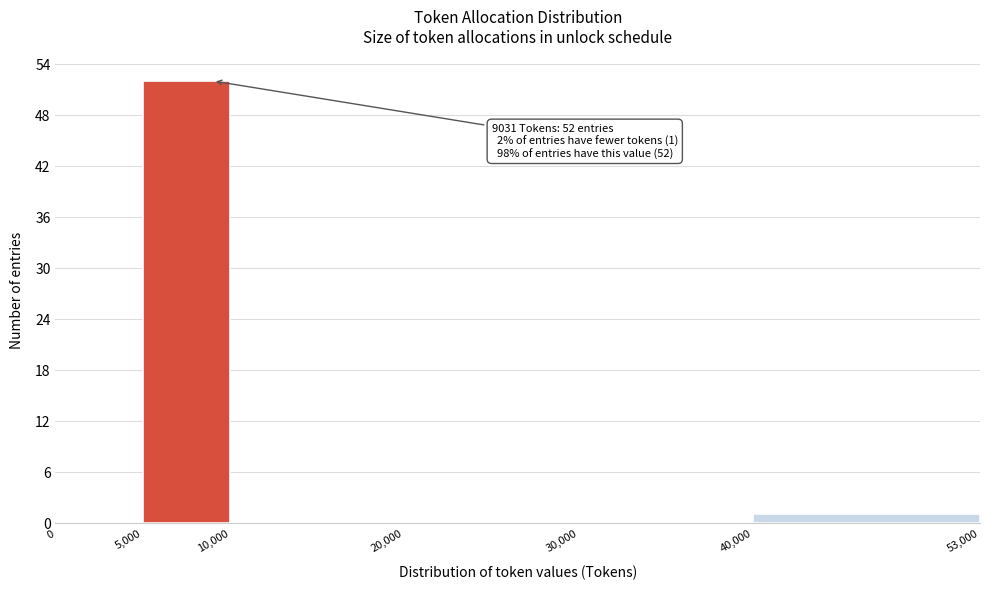

Over which range of the x-axis is the bar tallest?

5,000 to 10,000